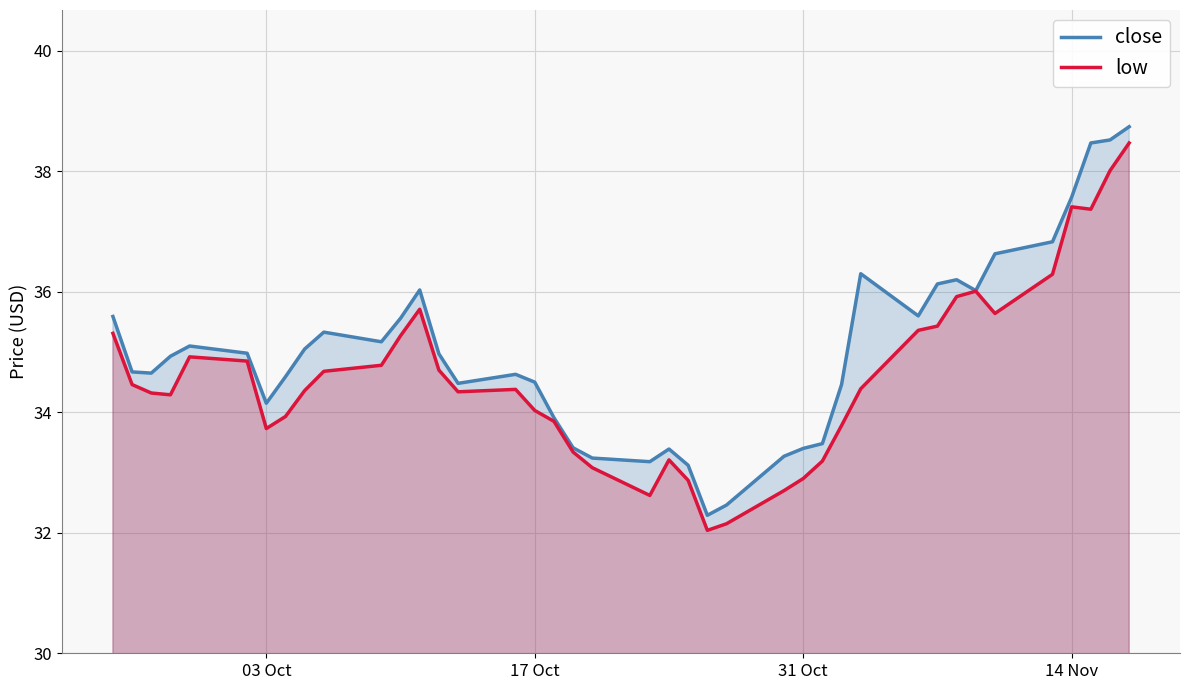

True or false: close and low cross at least once.

False